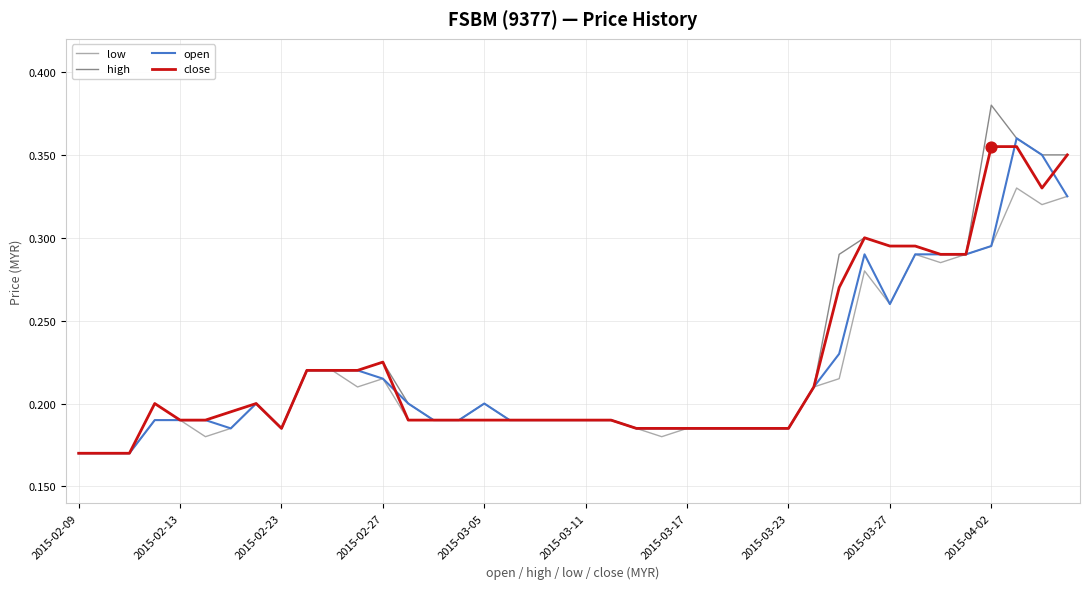

Which series has the widest spread of values?

high